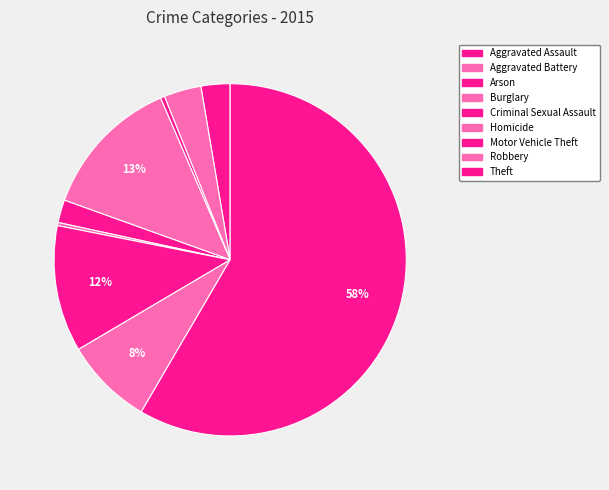

What percentage do Robbery and Arson together represent?

8.5%